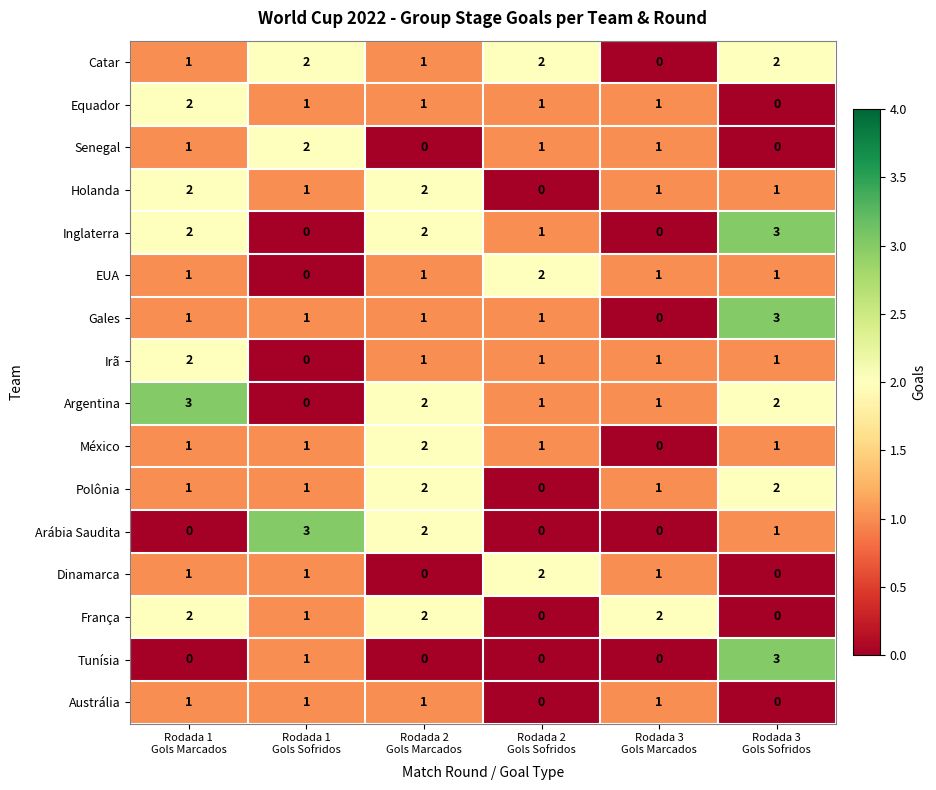

Which series has the largest total across all categories?

Argentina